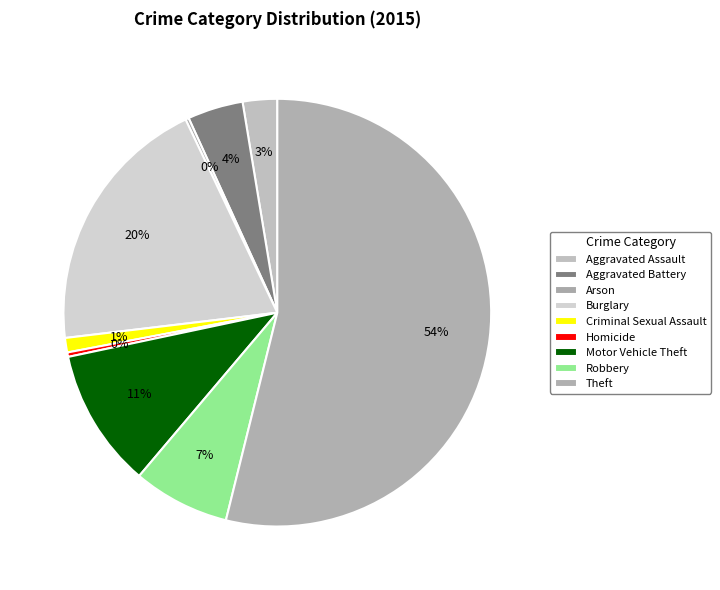

Is there any slice that represents more than half of the pie?

Yes